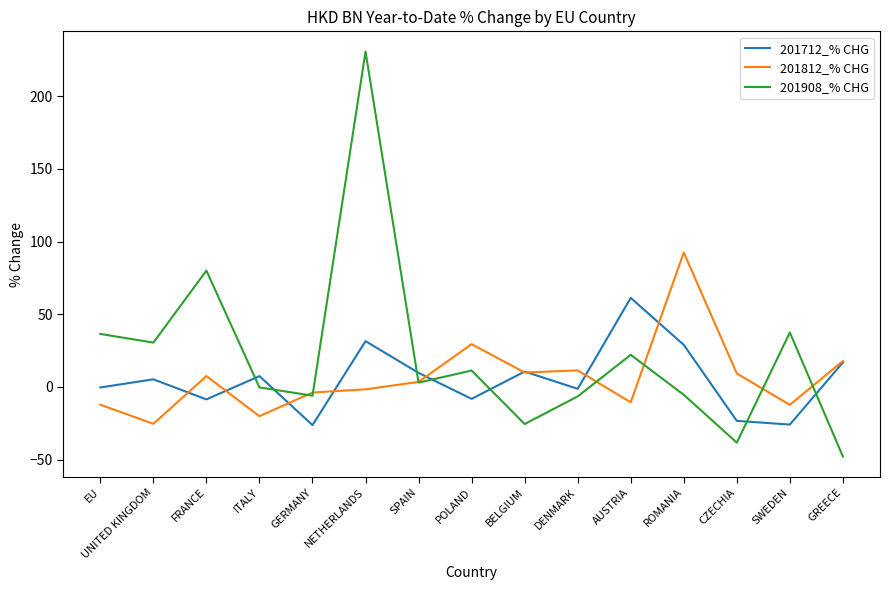

True or false: 201712_% CHG and 201908_% CHG intersect in this chart.

True